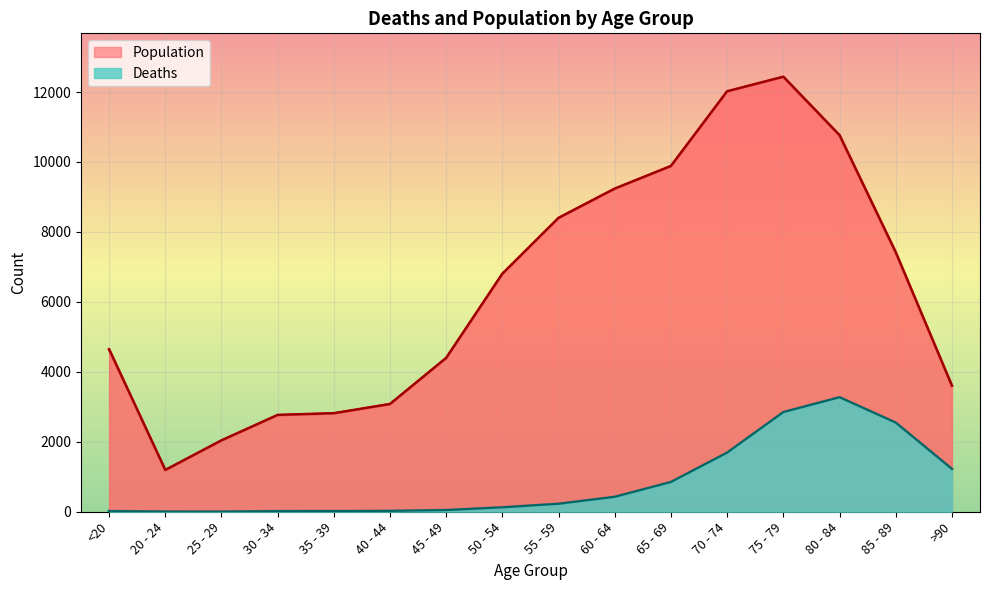

The Deaths series shows 3 at 25 - 29. True or false?

True